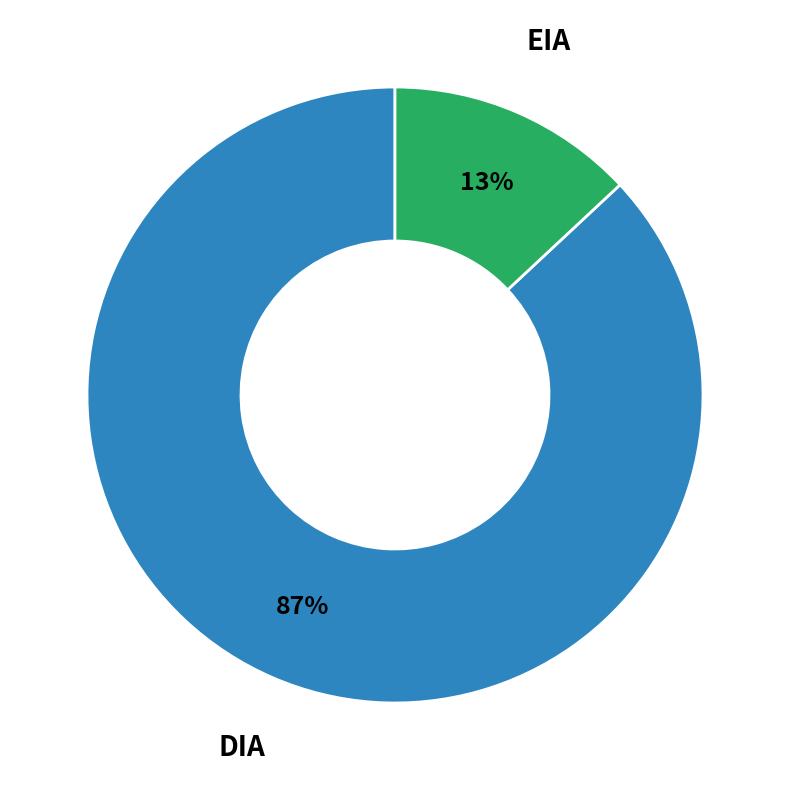

To the nearest percent, what percentage of the pie is DIA?

87%